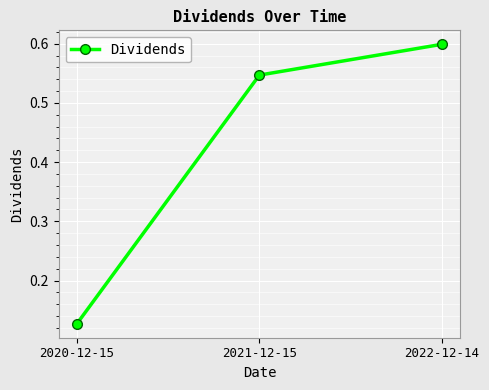

The value at 2021-12-15 is 0.2. True or false?

False